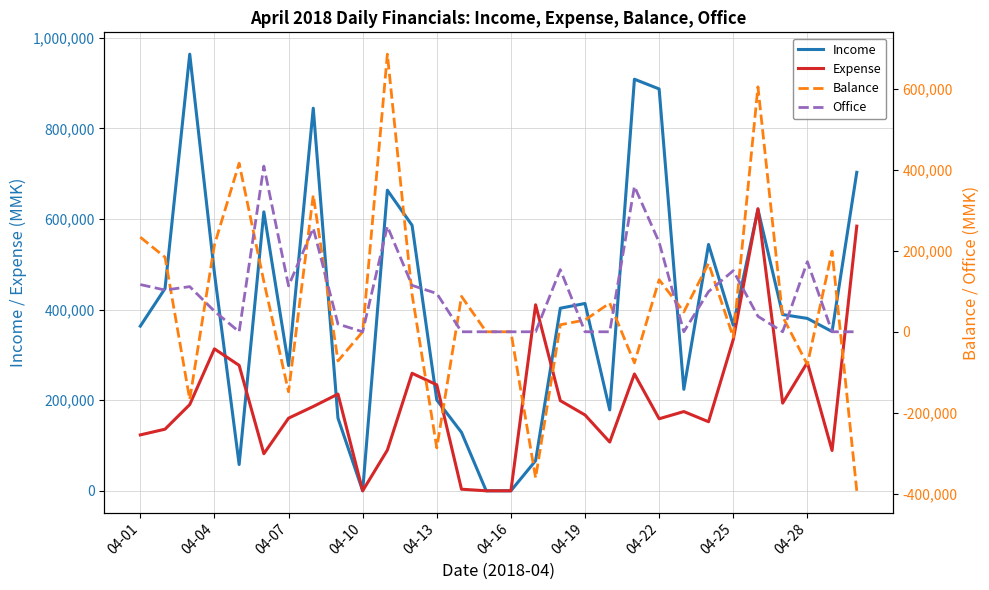

What is the greatest value displayed?

963800